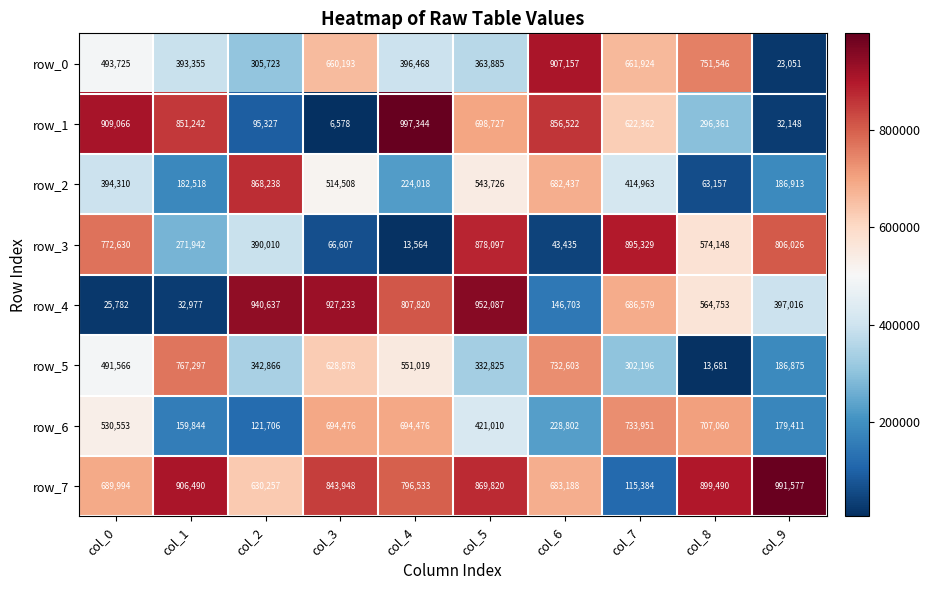

At col_9, list the series in order from smallest to largest.

row_0, row_1, row_6, row_5, row_2, row_4, row_3, row_7